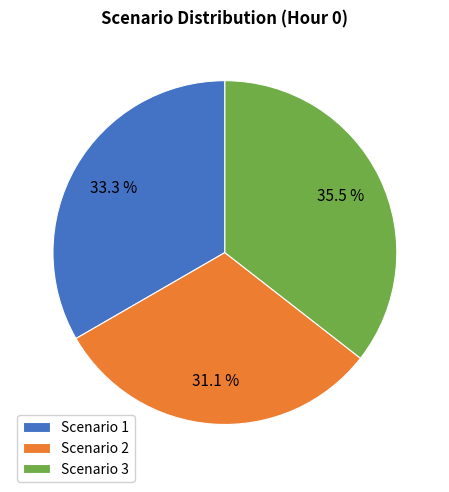

What percentage do Scenario 3 and Scenario 2 together represent?

66.7%